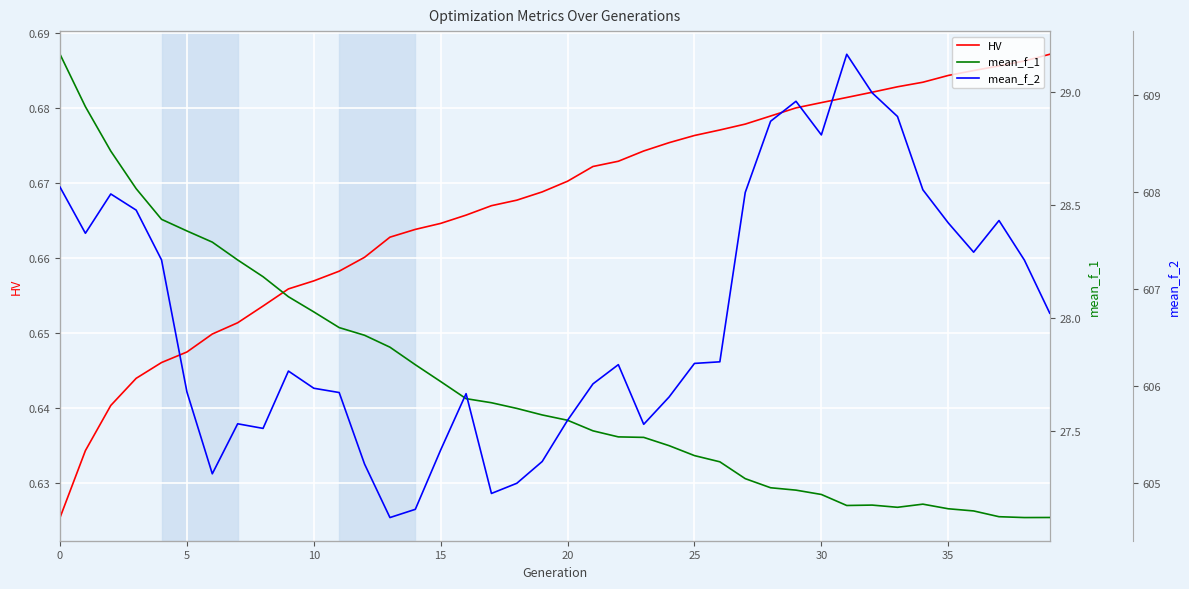

Between 10 and 27, which series saw the biggest shift?

mean_f_2